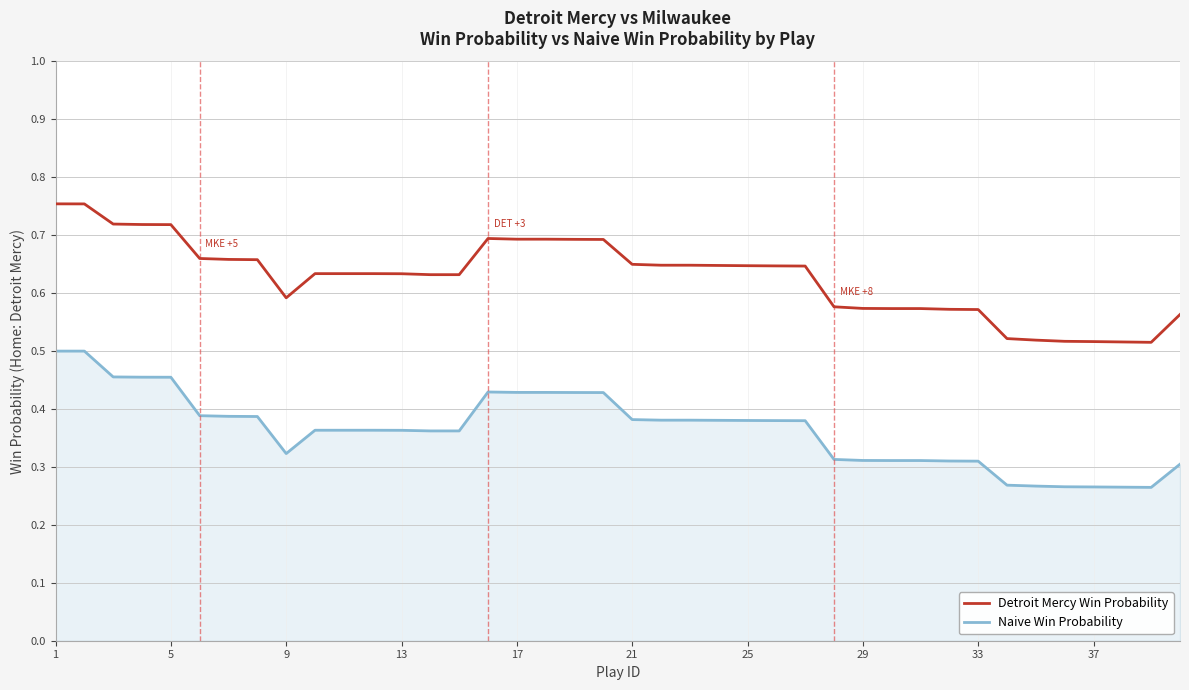

Which series has the largest total across all categories?

Detroit Mercy Win Probability